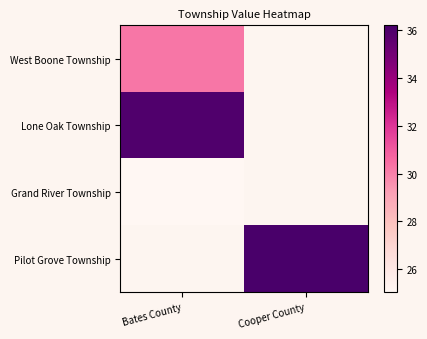

What is the difference between the highest and lowest values at Bates County?

10.9